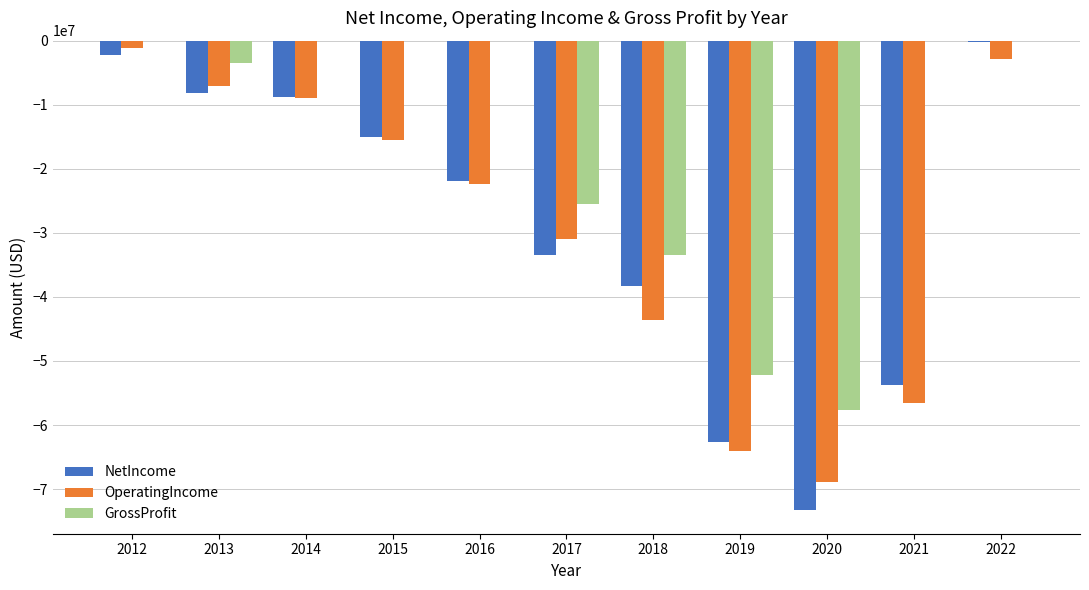

Is the value of NetIncome at 2020 greater than the value of OperatingIncome at 2017?

No